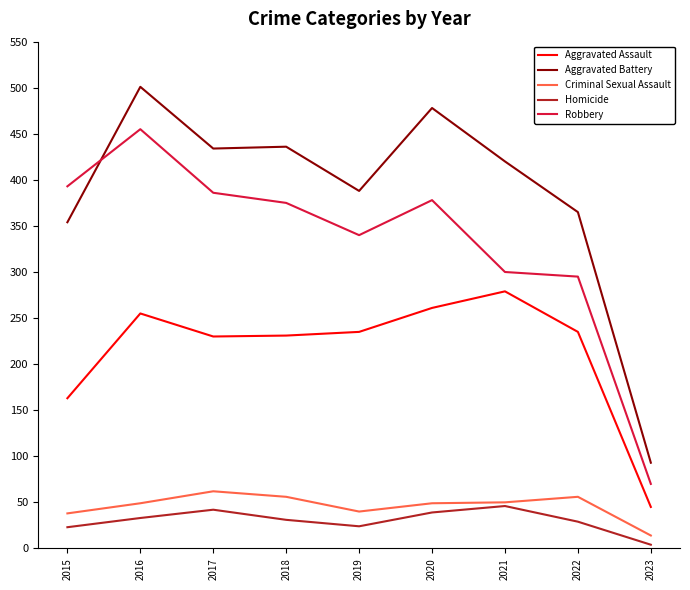

Does the chart have visible grid lines?

No